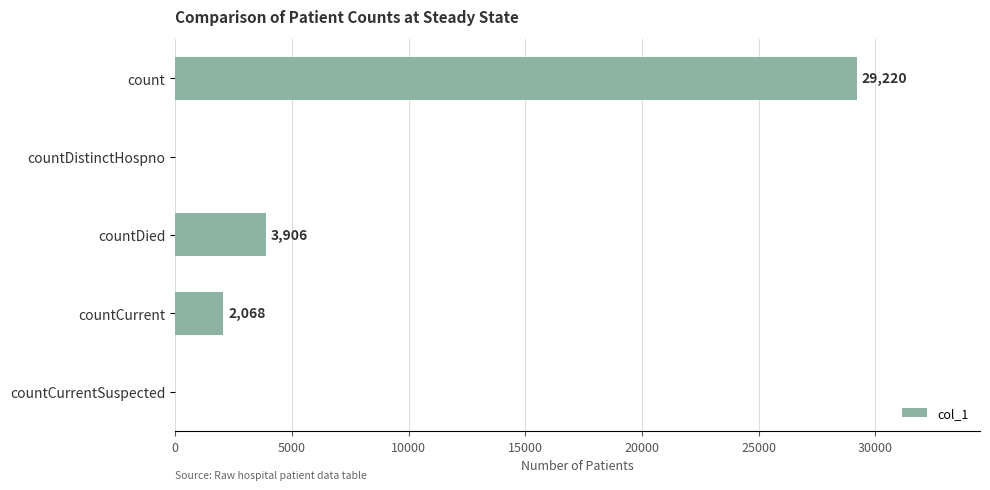

What is the change in value from countDied to countCurrentSuspected?

-3906